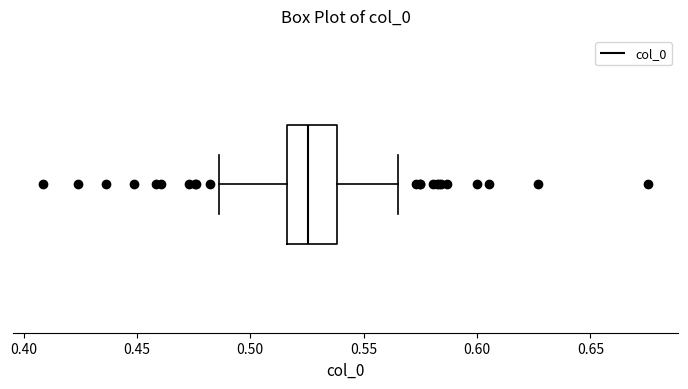

Where does the right whisker of the box end on the x-axis? The values are not printed on the chart, so give them approximately, as read against the axis.

0.565